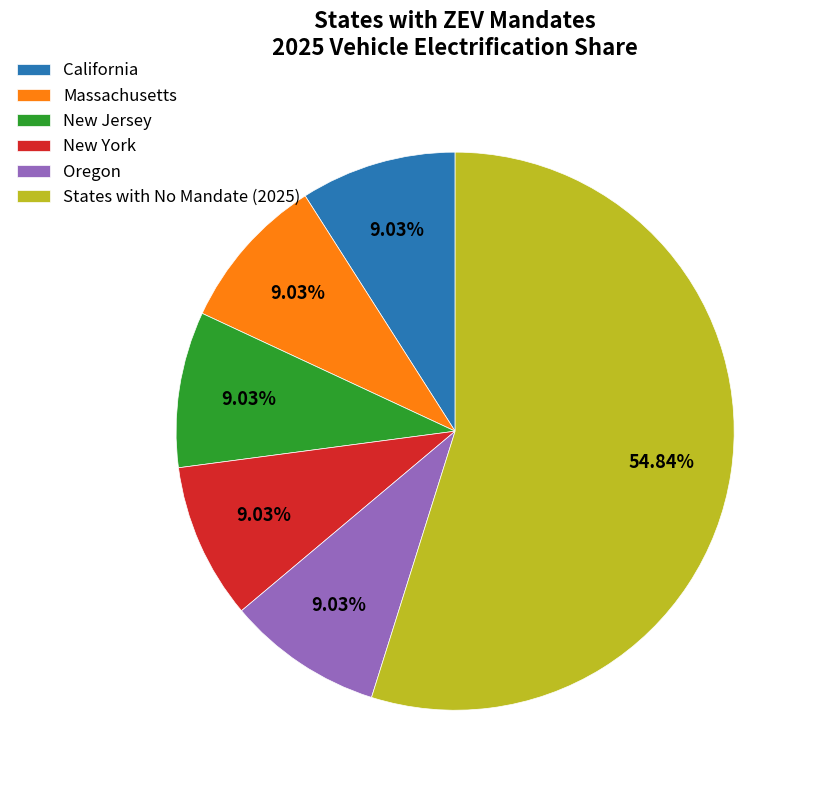

The New York slice represents 4% of the pie. True or false?

False